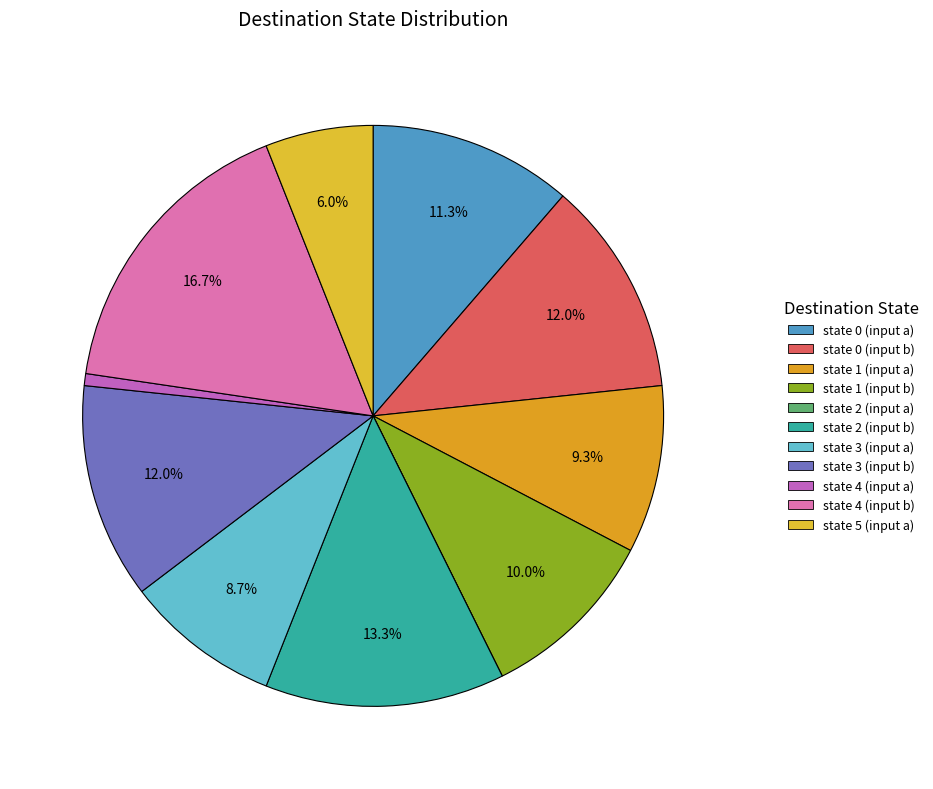

Which slice is the smallest?

state 2 (input a)